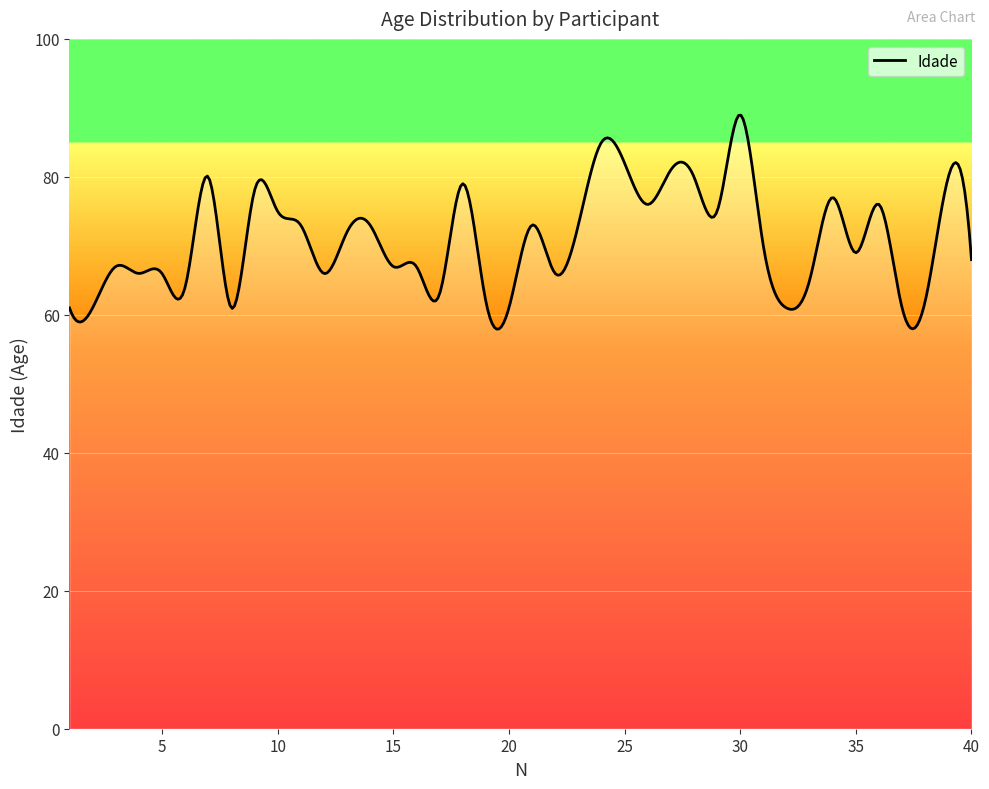

What is the difference between the maximum and minimum values?

31.0